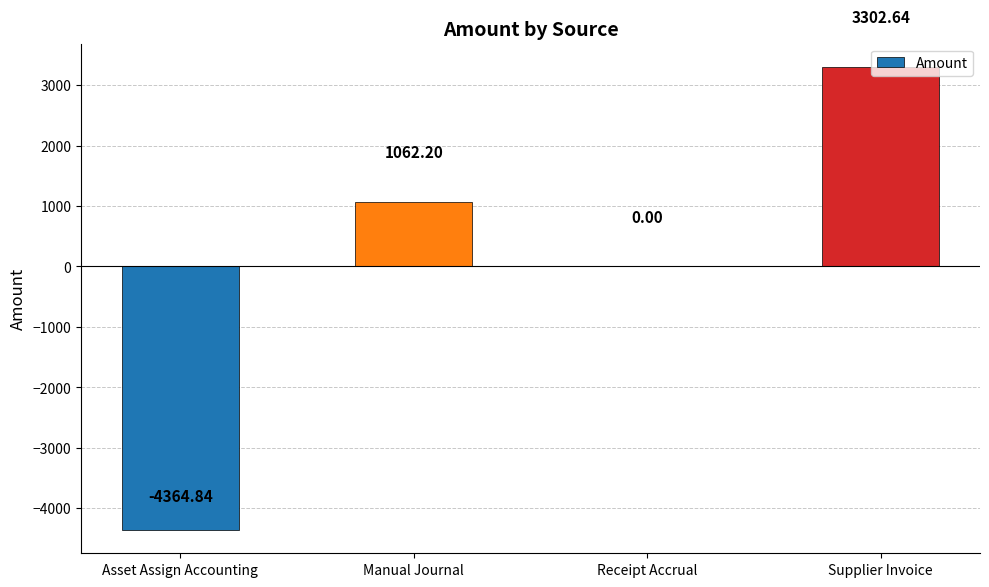

Between Manual Journal and Asset Assign Accounting, which is larger?

Manual Journal